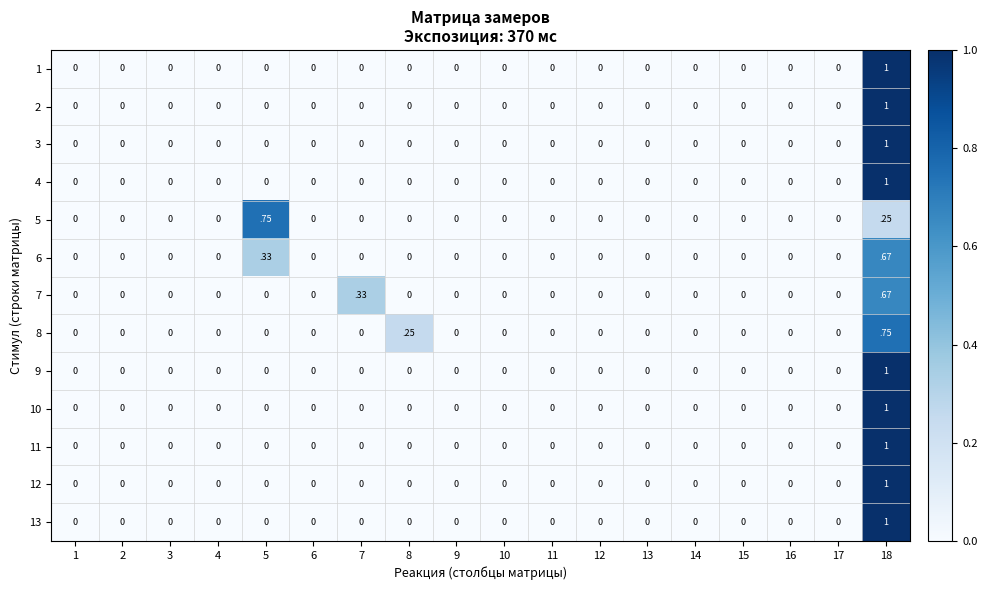

True or false: 10 has a value of 0.0 at 4.

True